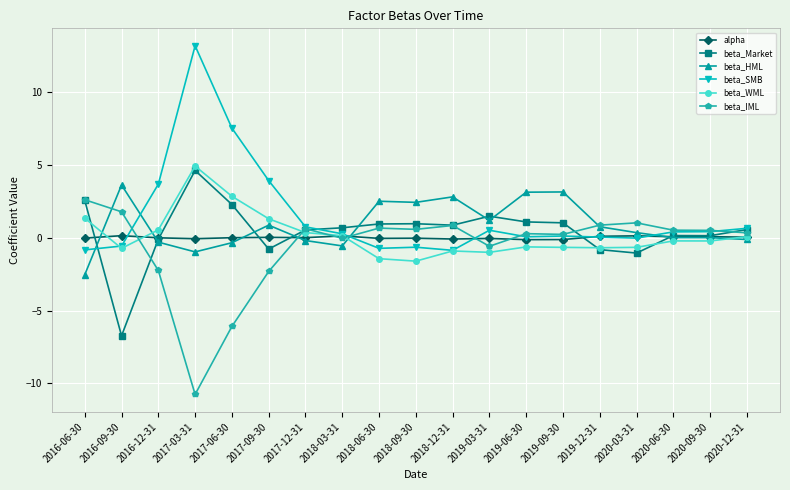

The value of beta_SMB at 2020-09-30 is 0.4. True or false?

True